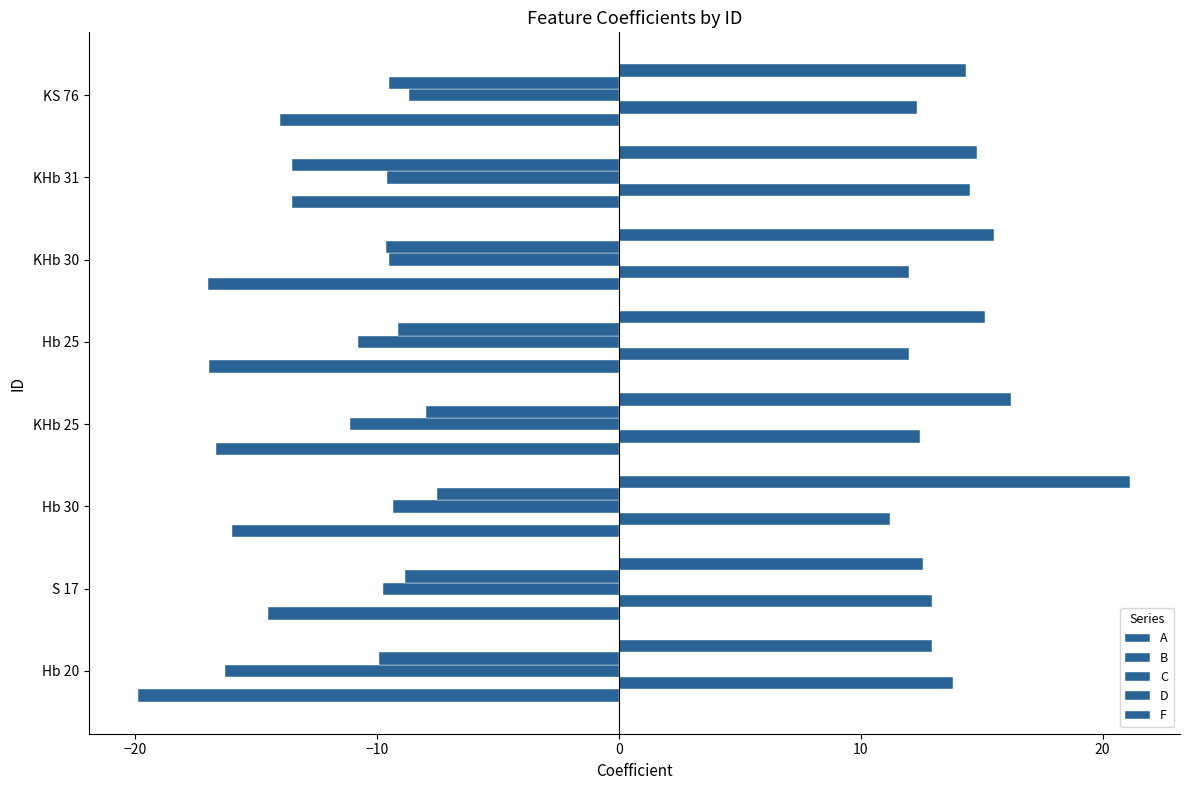

Which series has the largest total across all categories?

F